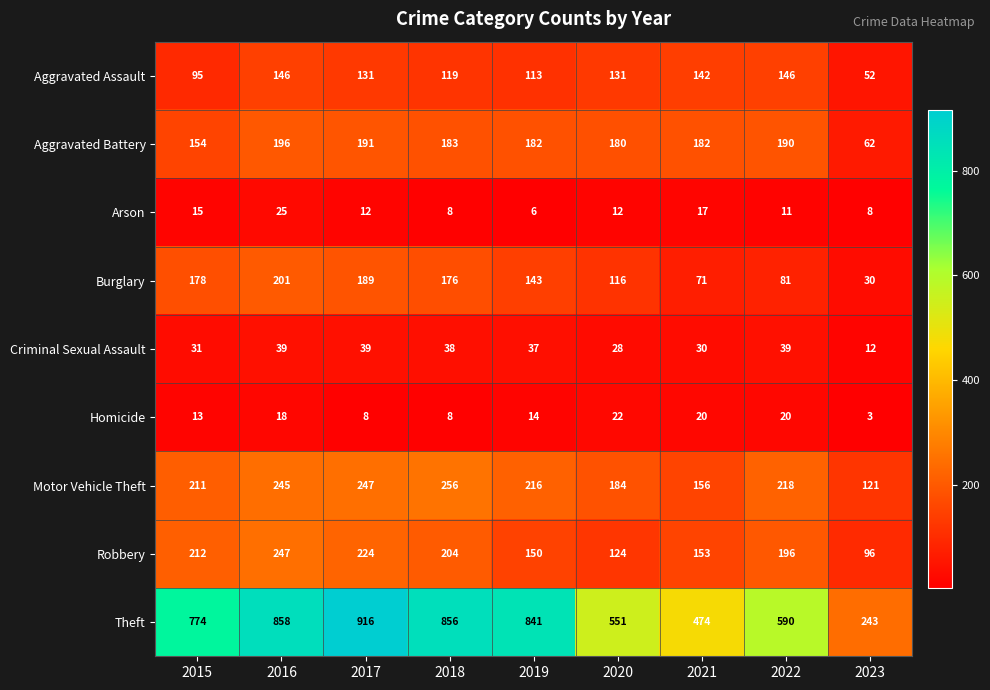

The value of Aggravated Assault at 2020 is 87. True or false?

False